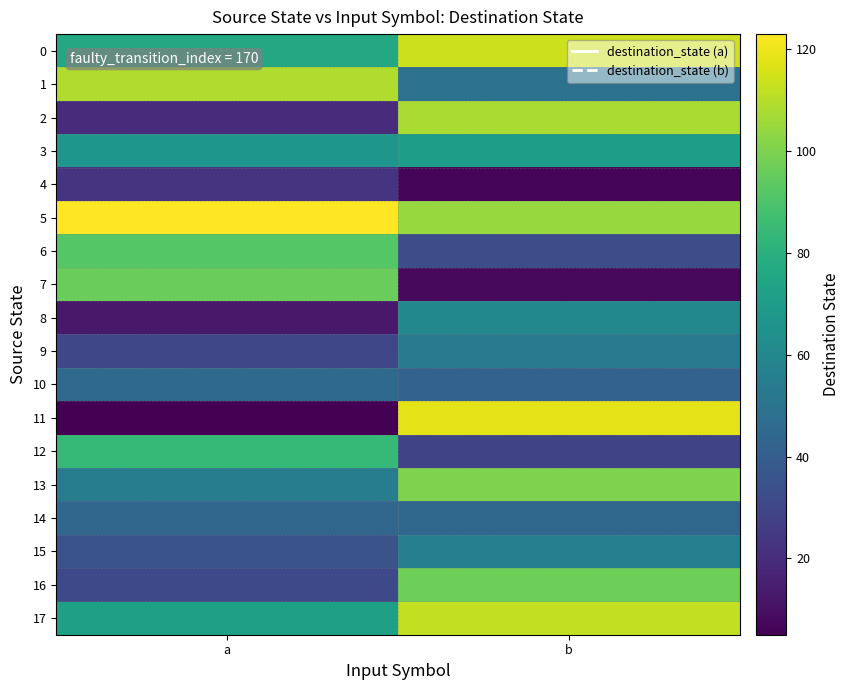

Which series has the largest total across all categories?

5